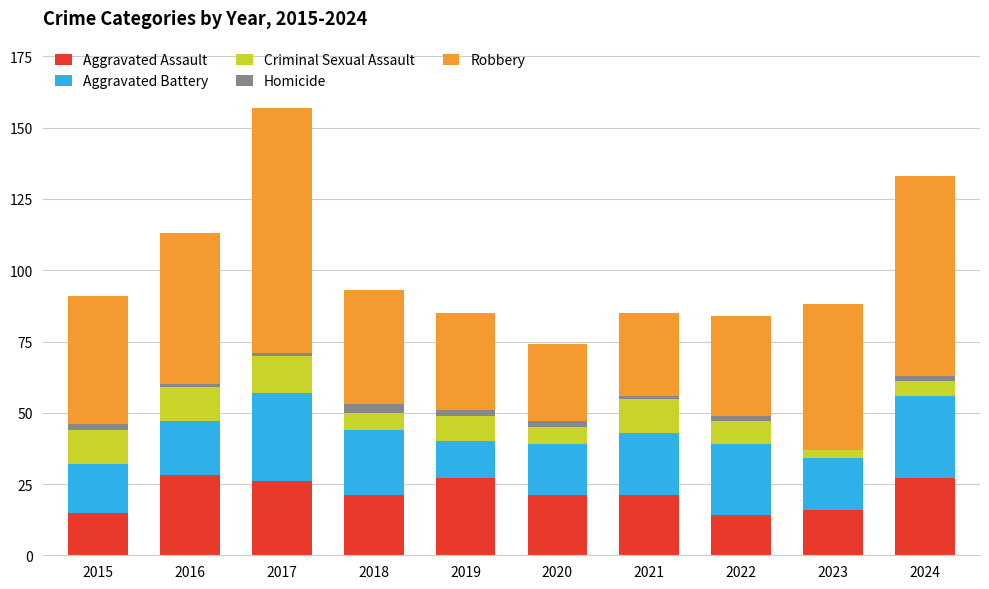

How many categories are shown in the chart?

10